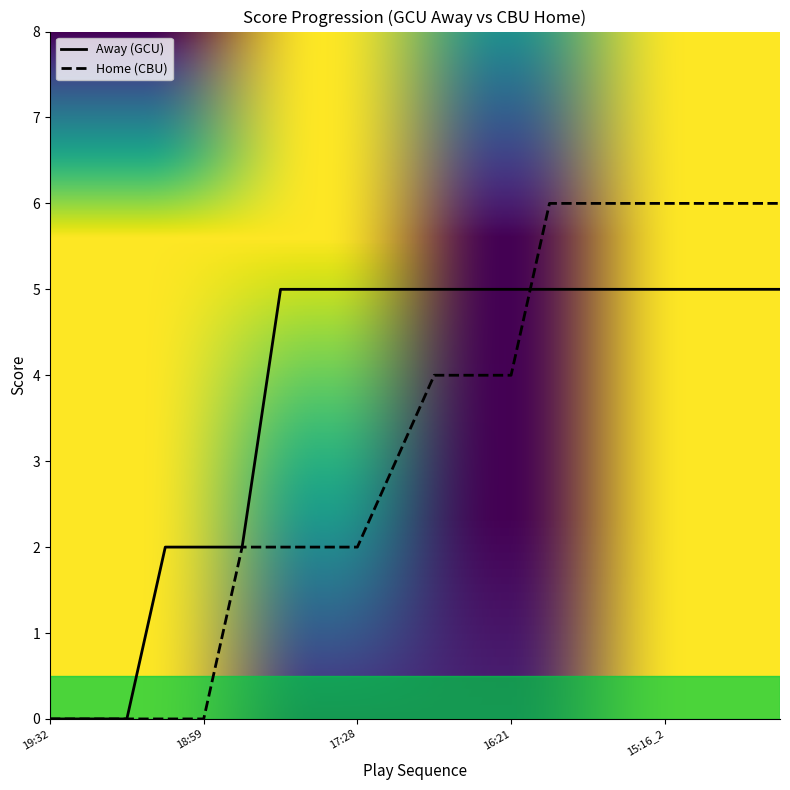

Which series has the largest range (max minus min)?

Home (CBU)